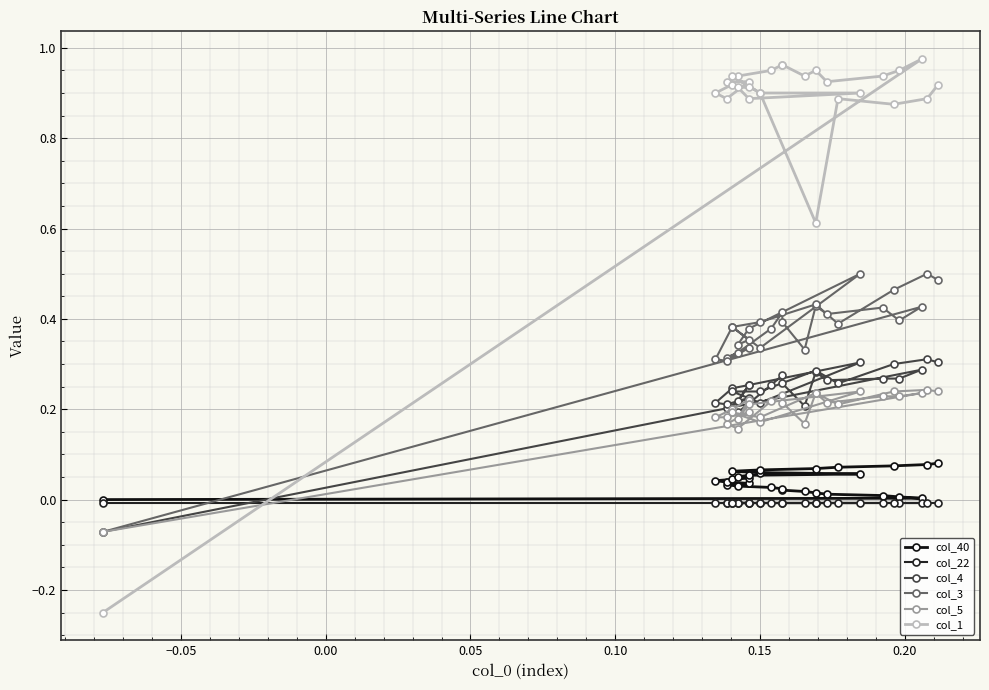

How many times do col_1 and col_4 cross each other?

1